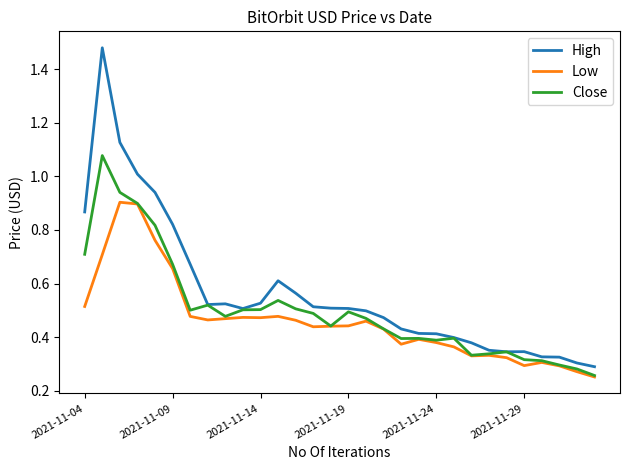

Which series has the largest total across all categories?

High